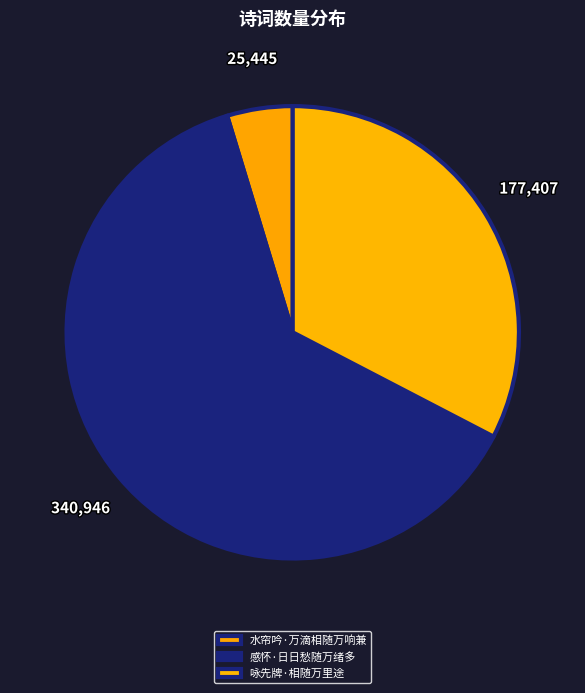

Which has a higher value, 水帘吟·万滴相随万响兼 or 咏先牌·相随万里途?

咏先牌·相随万里途